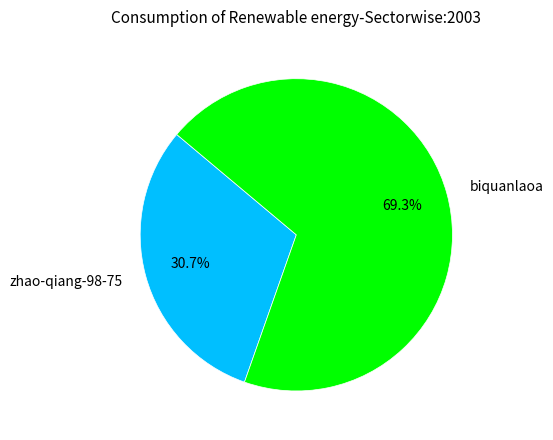

How many segments does this pie chart have?

2